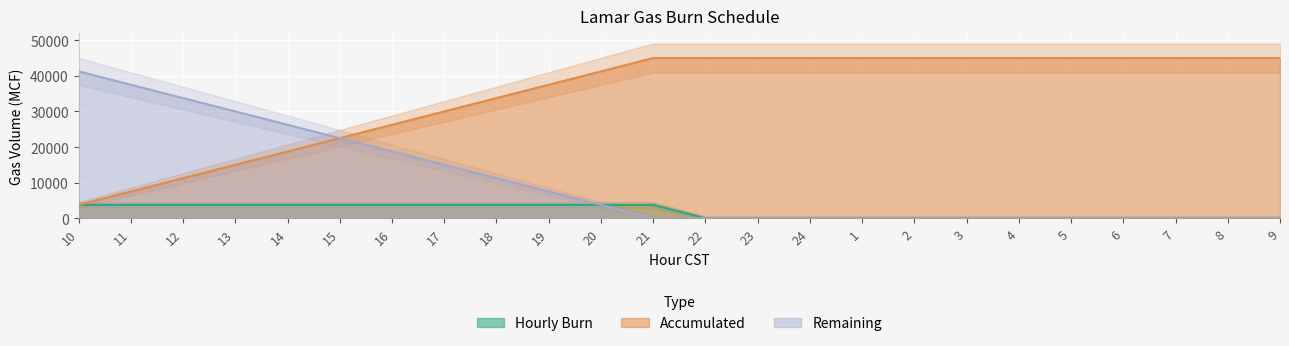

True or false: Remaining has more than 1 interior local peaks.

False